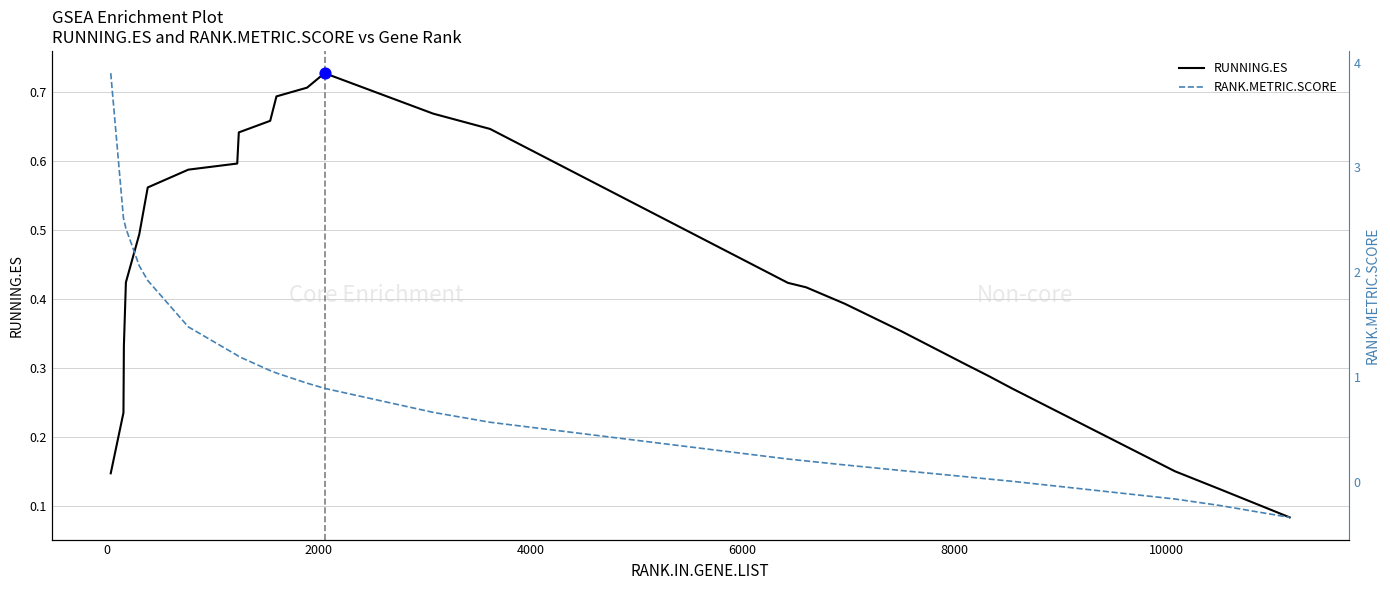

Is the value of RANK.METRIC.SCORE at 18 greater than the value of RUNNING.ES at 8?

No